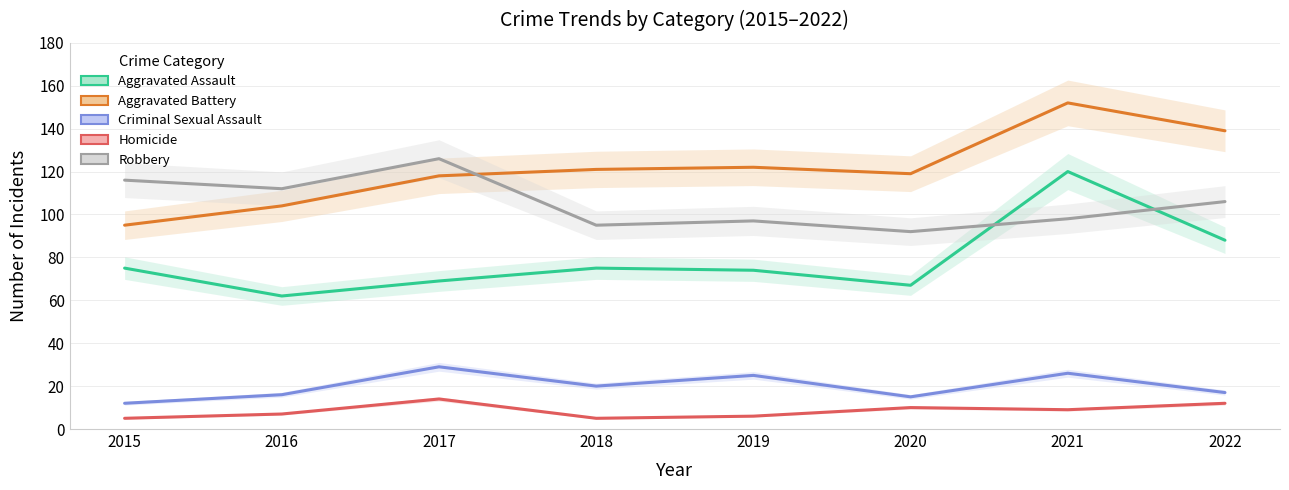

Reading left to right, transcribe all the data shown in this chart.

Aggravated Assault: 75	62	69	75	74	67	120	88
Aggravated Battery: 95	104	118	121	122	119	152	139
Criminal Sexual Assault: 12	16	29	20	25	15	26	17
Homicide: 5	7	14	5	6	10	9	12
Robbery: 116	112	126	95	97	92	98	106